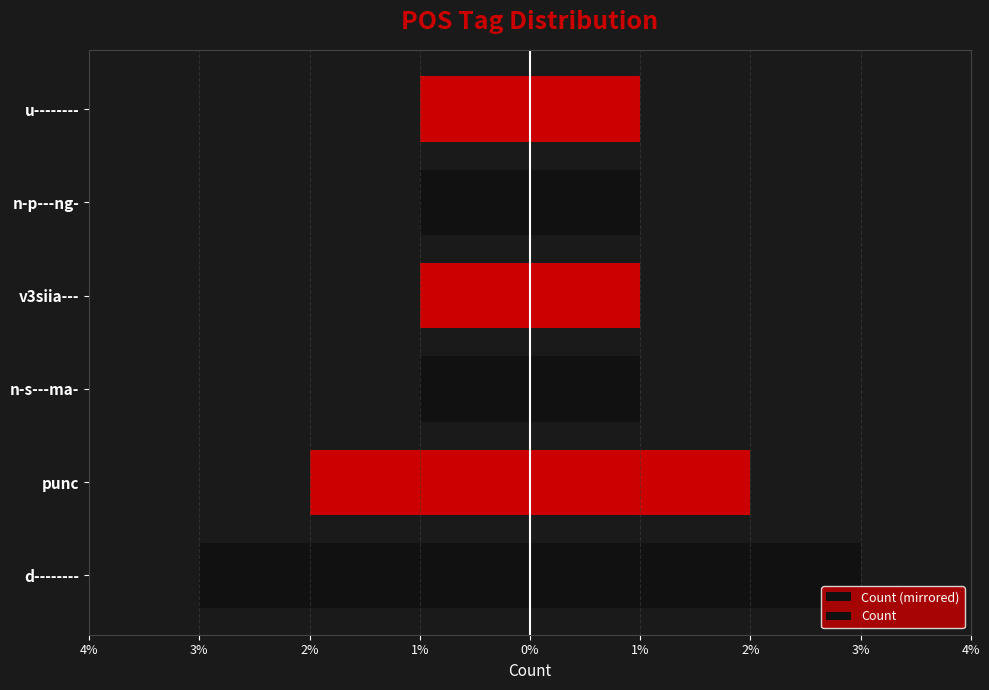

What is the average value of the Count series?

2